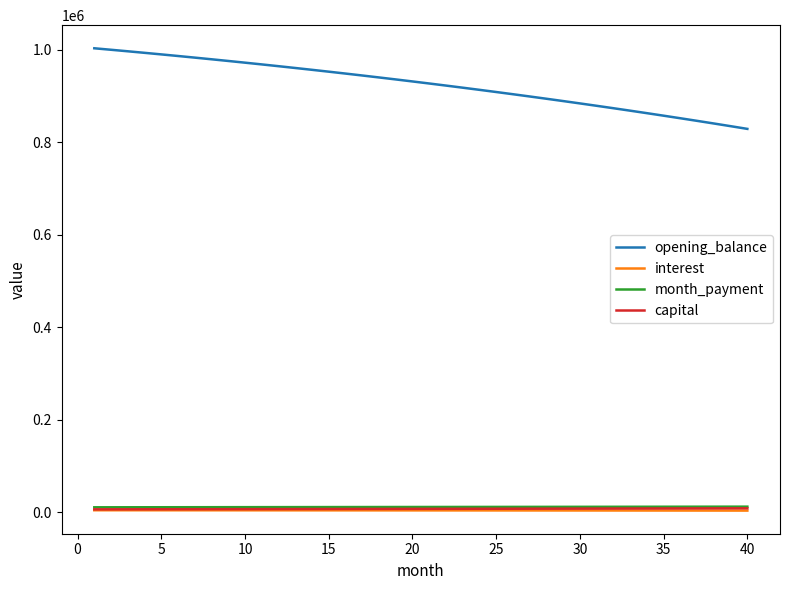

True or false: opening_balance and interest intersect in this chart.

False